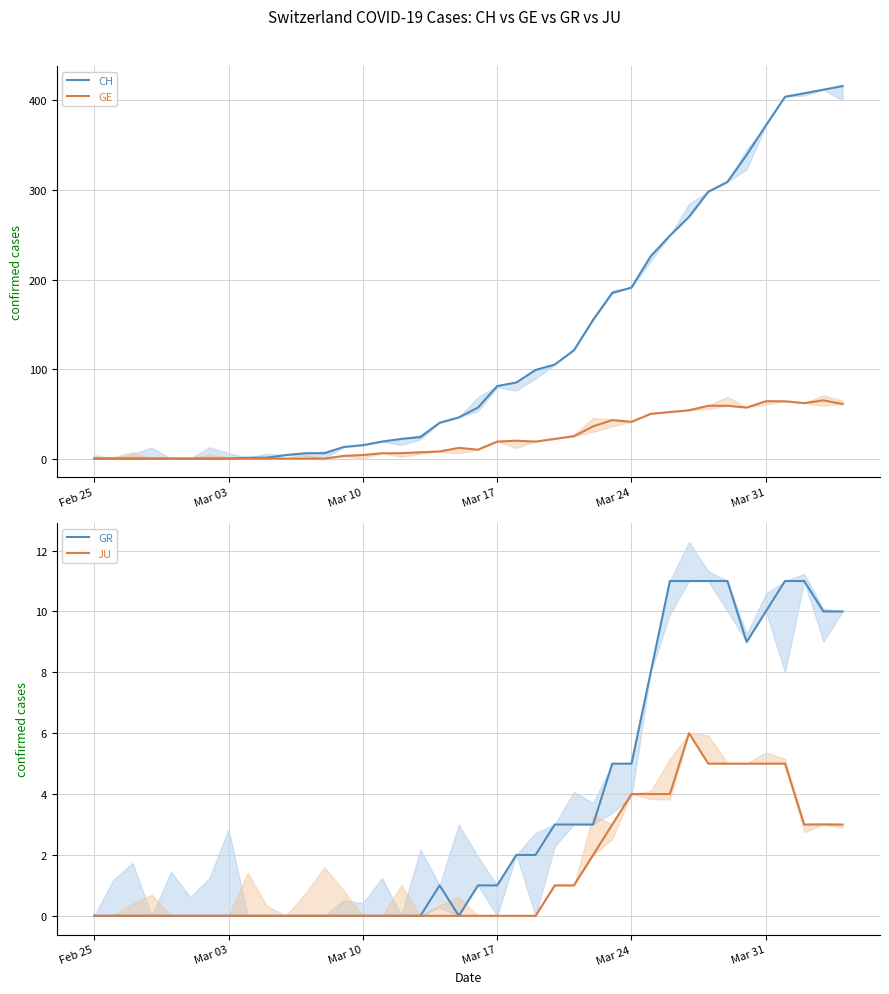

In GE, how many points are higher than both neighbors (excluding endpoints)?

4